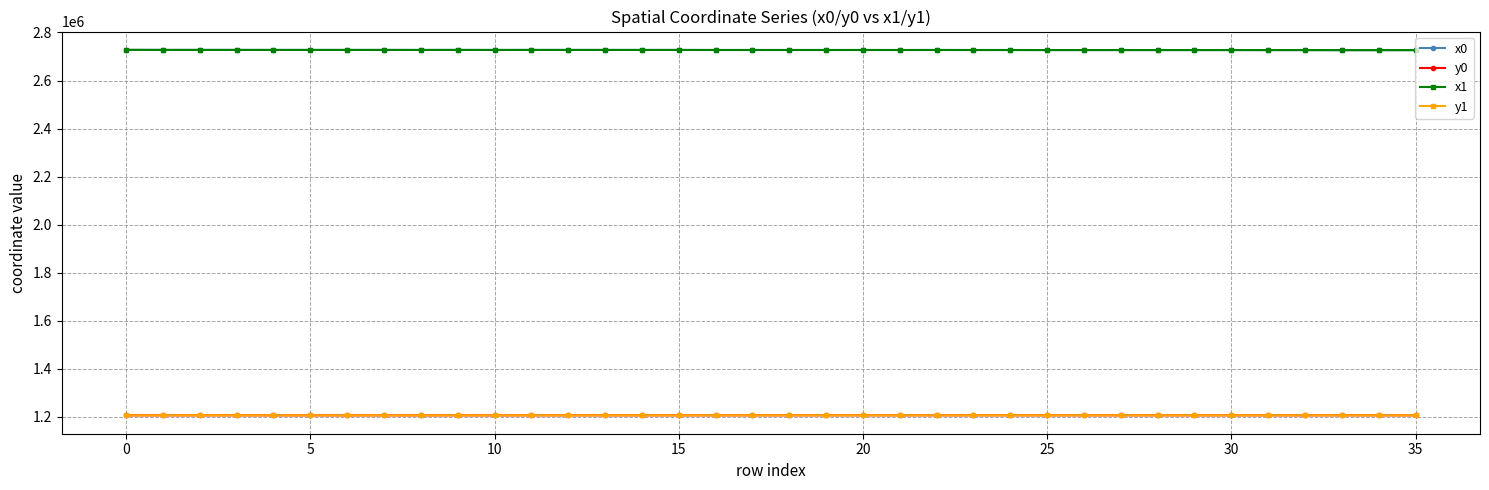

What is the minimum value for x0?

2726512.8